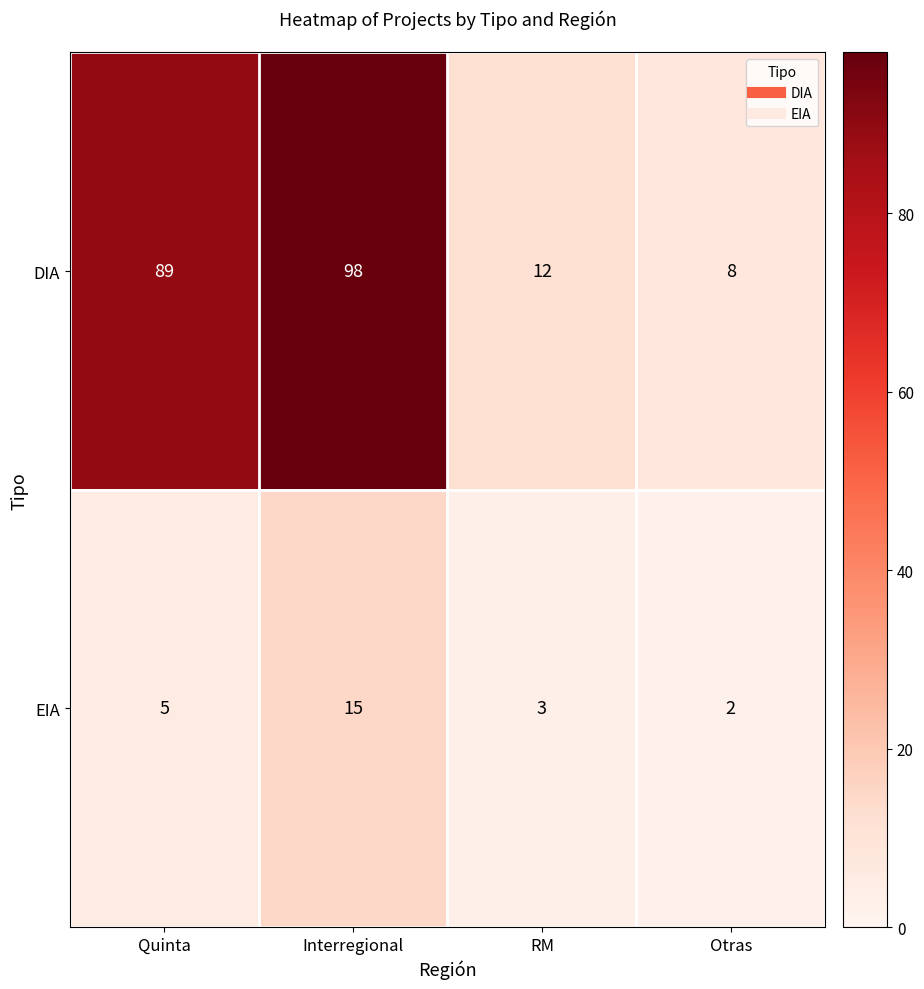

The DIA series shows 44 at Interregional. True or false?

False